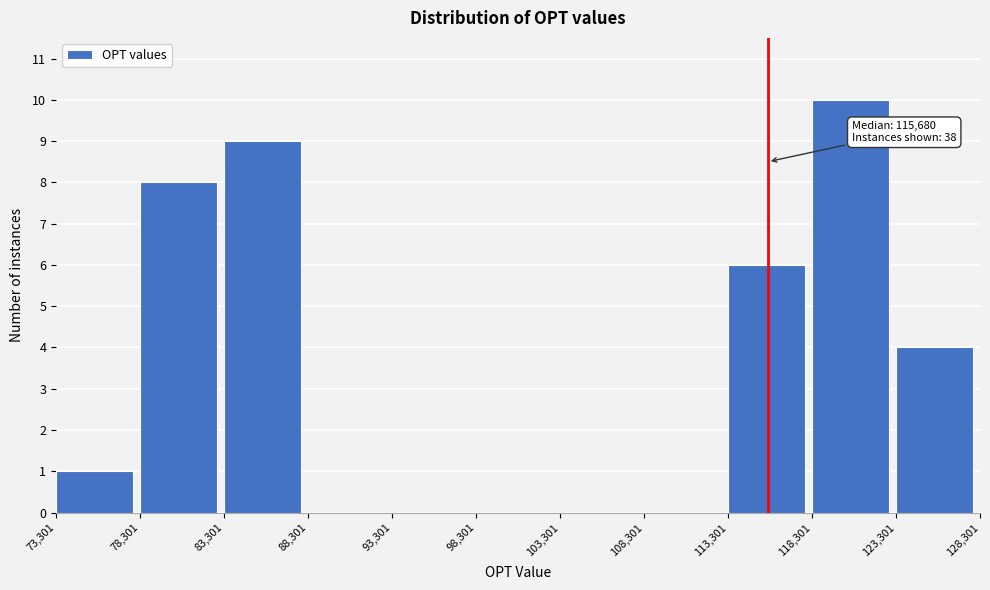

Over which range of the x-axis is the bar tallest?

118,301 to 123,301